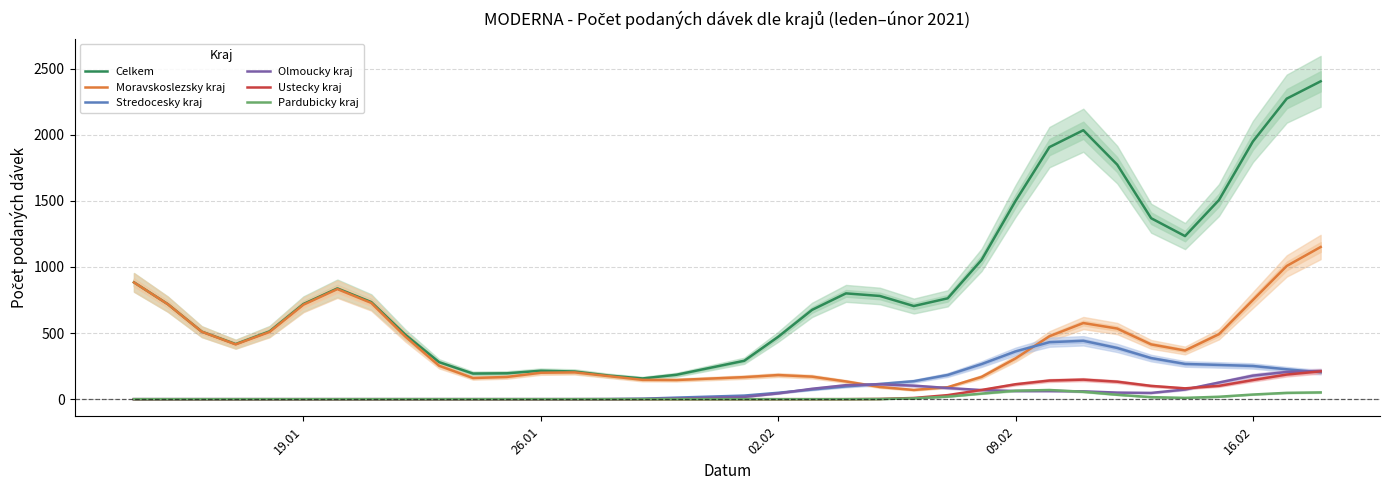

What is the maximum value for Pardubicky kraj?

69.4